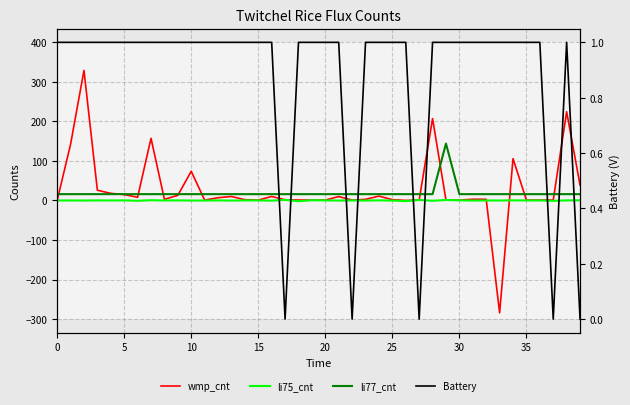

At how many categories does at least one series exceed 123?

6